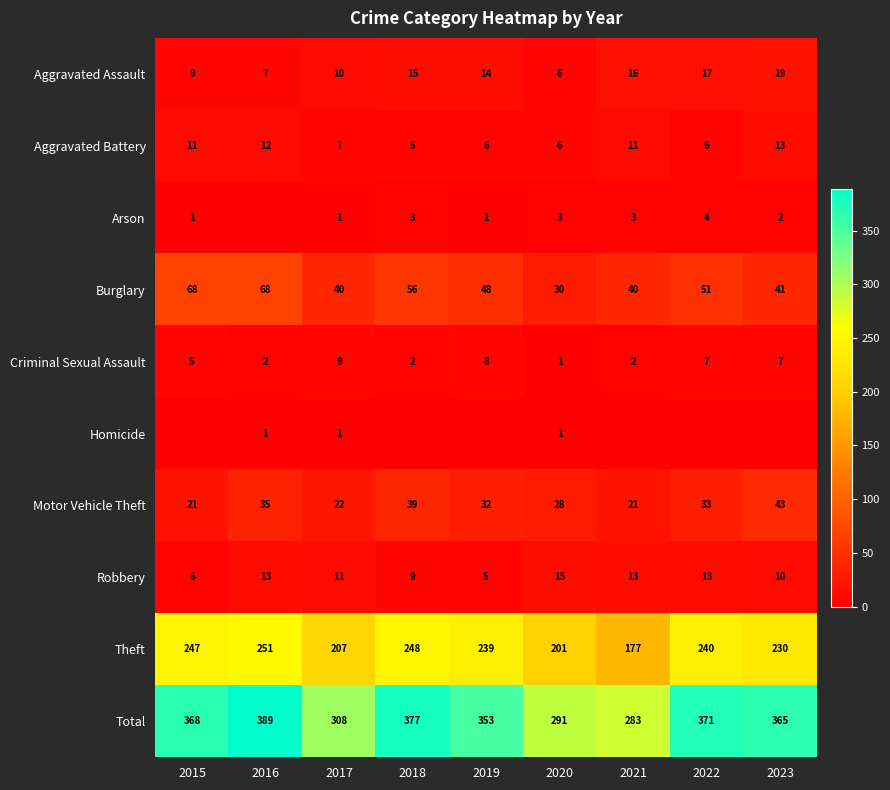

What is the average value of the Aggravated Battery series?

9